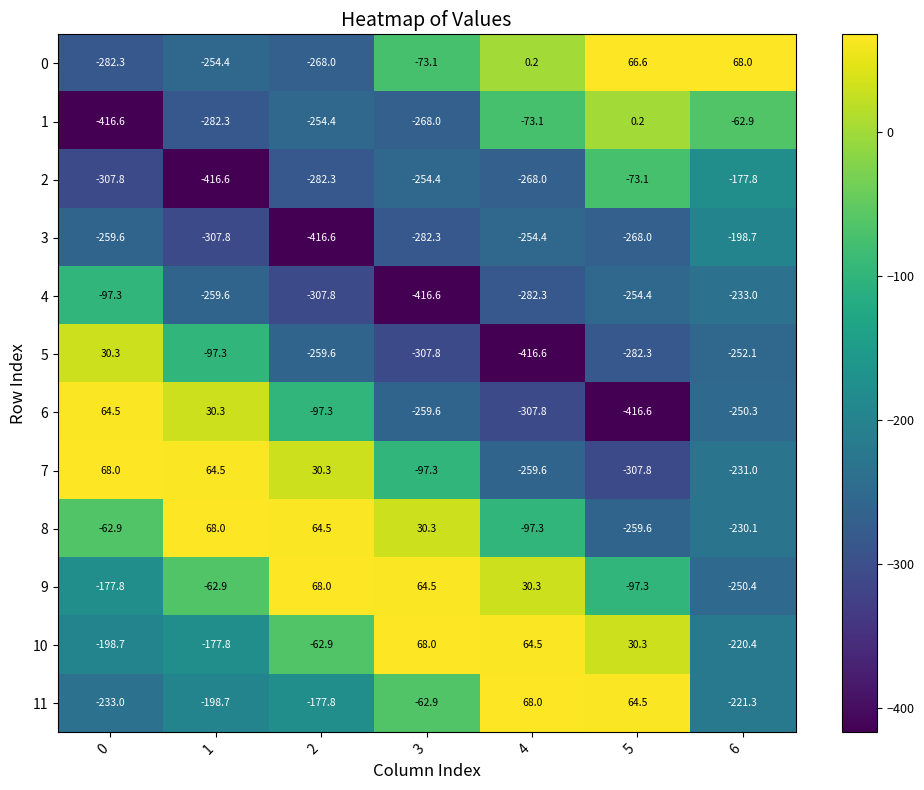

At 5, list the series in order from smallest to largest.

6, 7, 5, 3, 8, 4, 9, 2, 1, 10, 11, 0